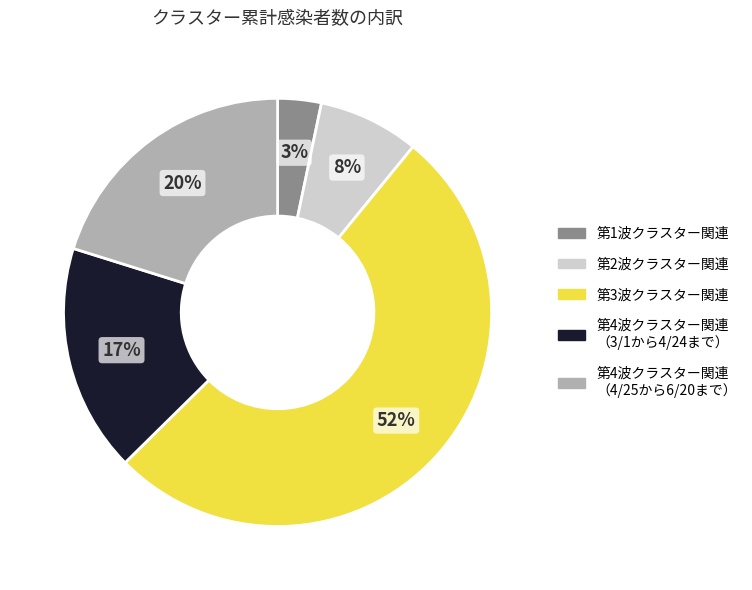

Is there any slice that represents more than half of the pie?

Yes